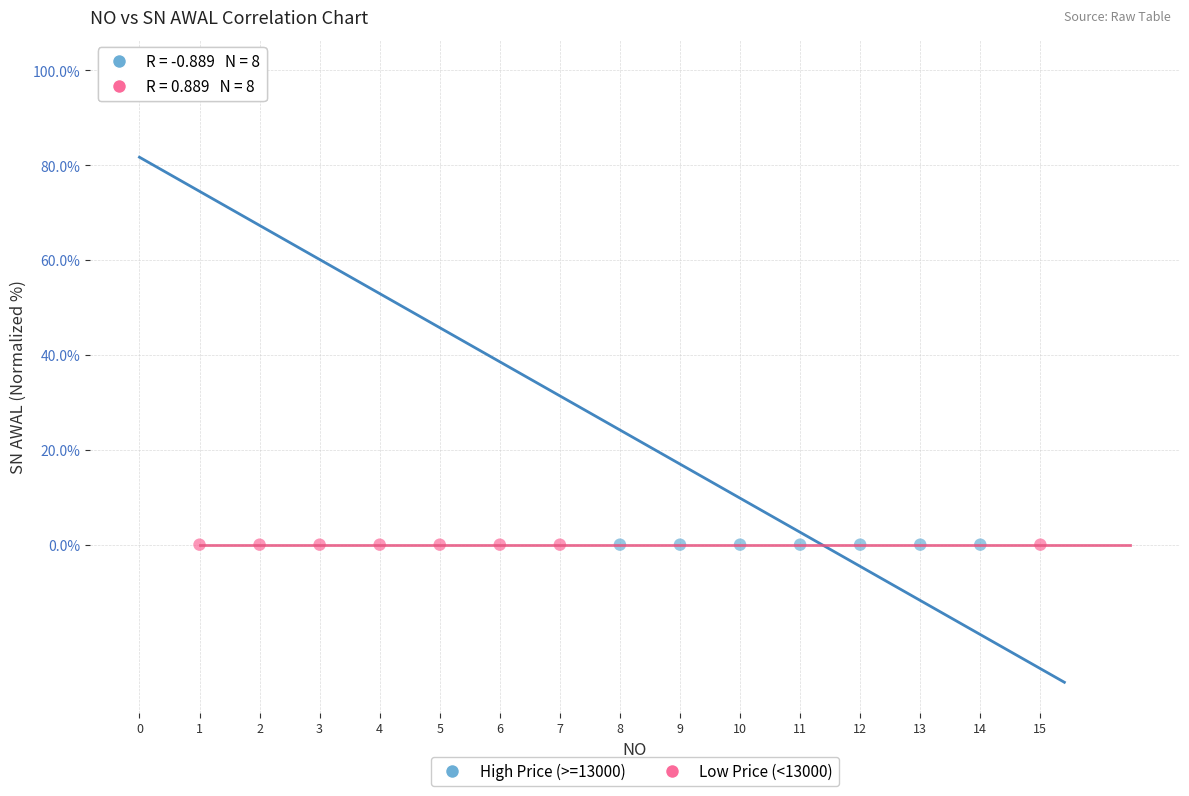

Which series contains the highest Y value?

High Price (>=13000)